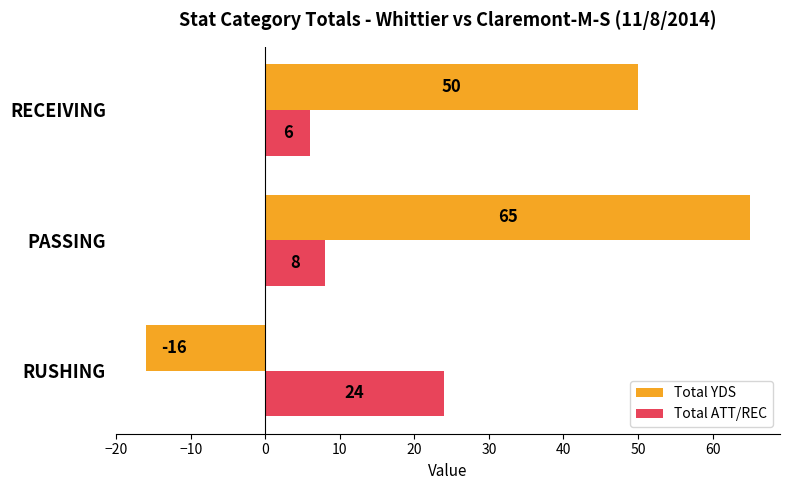

At which category does the chart reach its peak across all series?

PASSING